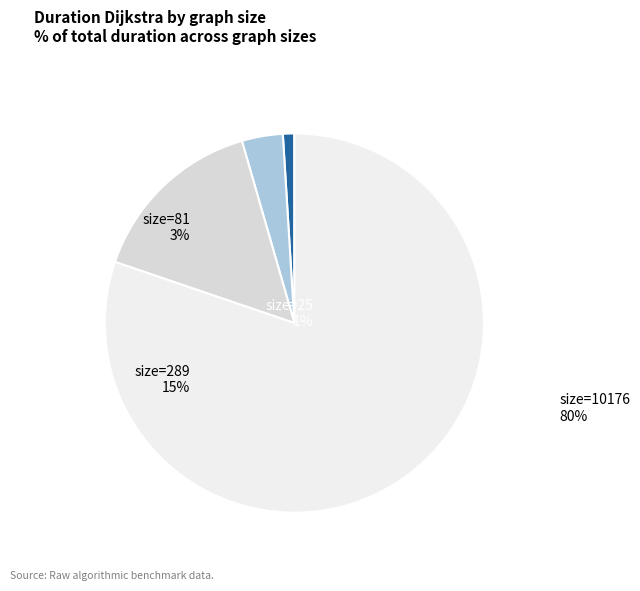

Which slice represents more than half of the pie?

size=10176